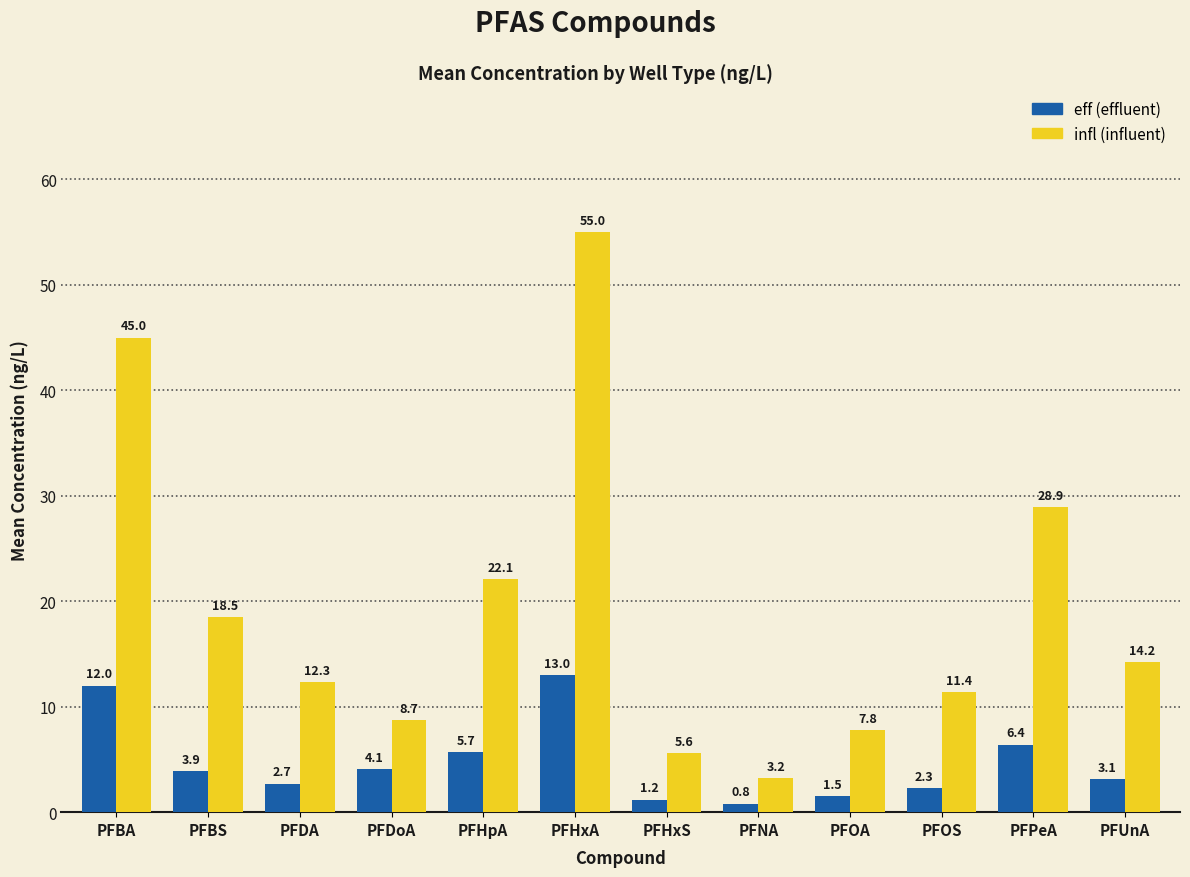

At which category is the sum across all series the highest?

PFHxA